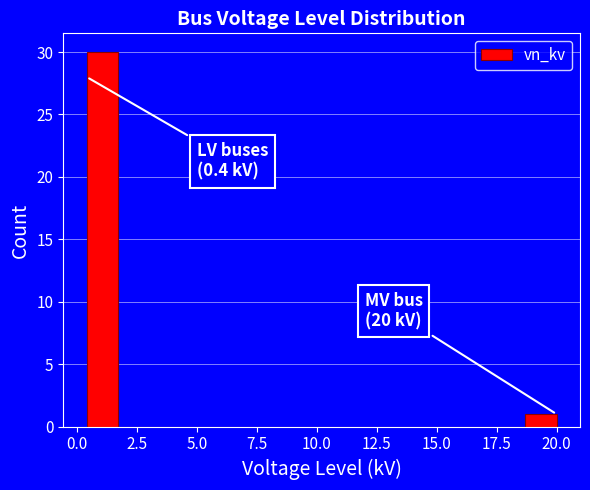

Around what value on the x-axis is the tallest bar? Give the approximate position of its centre, as read against the axis.

1.0